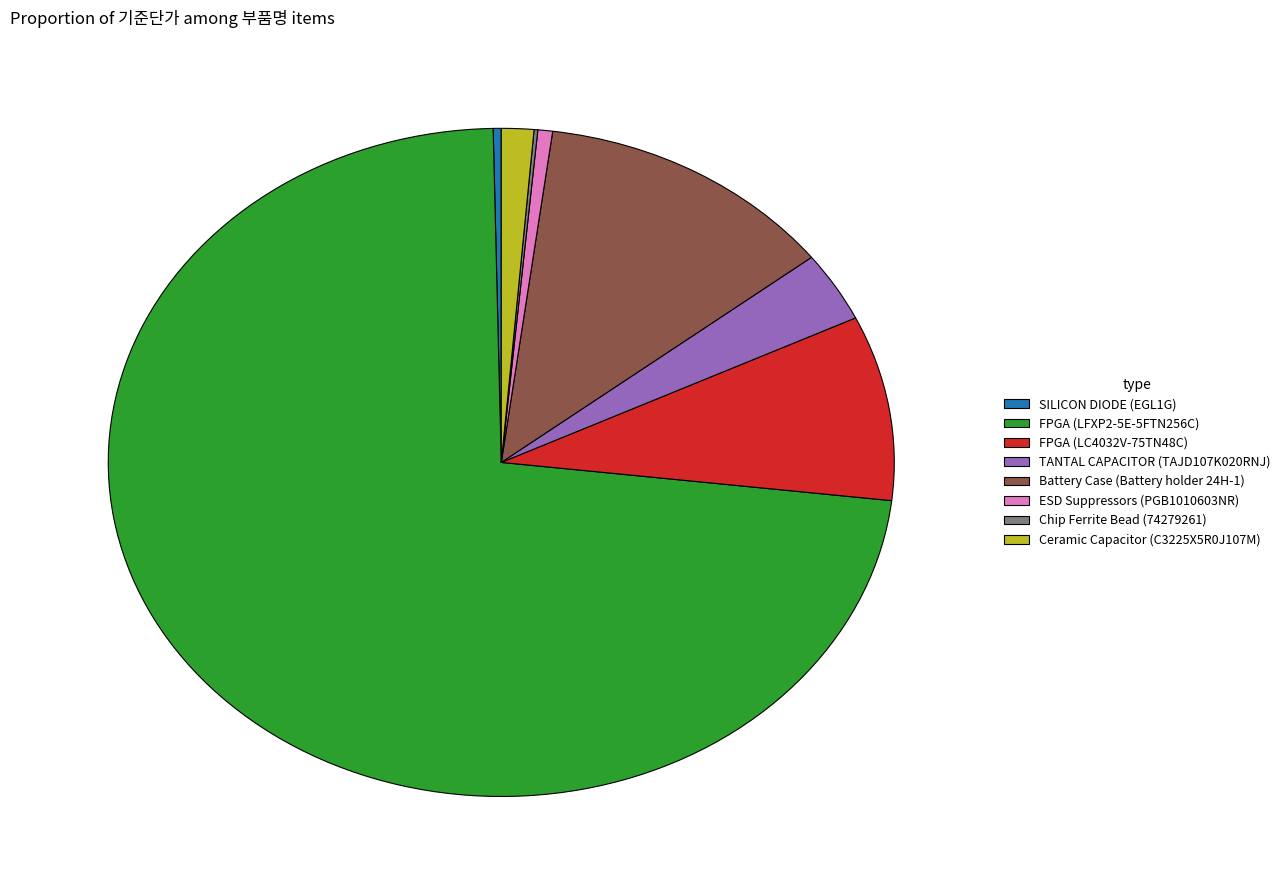

True or false: ESD Suppressors (PGB1010603NR) accounts for 1% of the total.

True